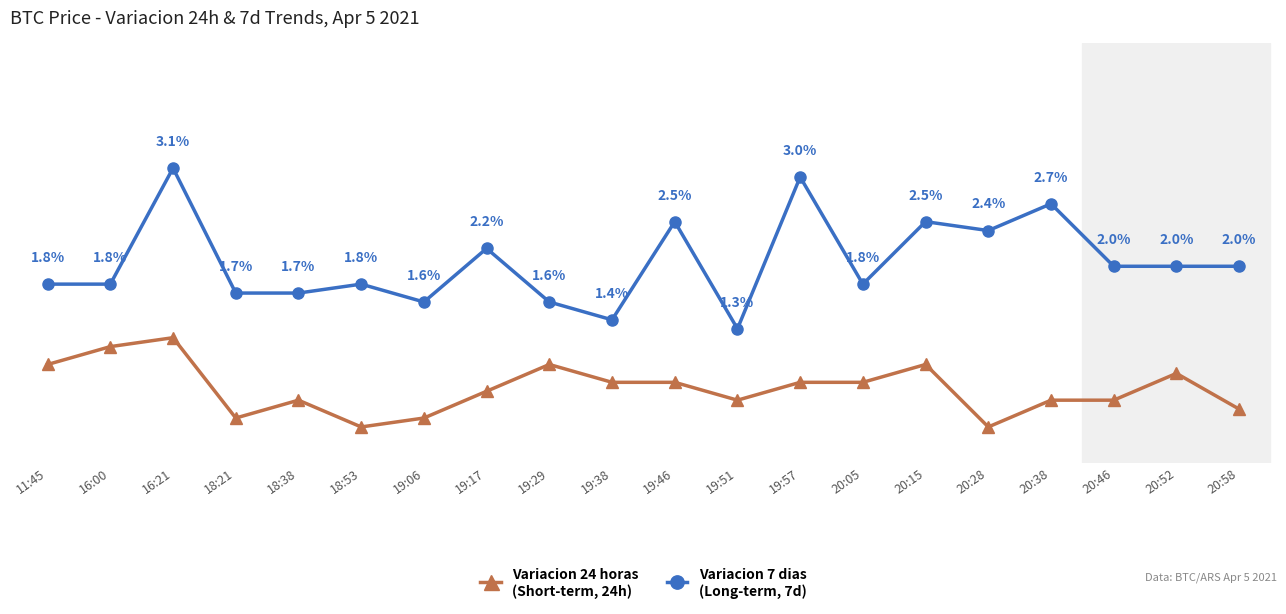

What is the label of the 6th point from the left?

18:53